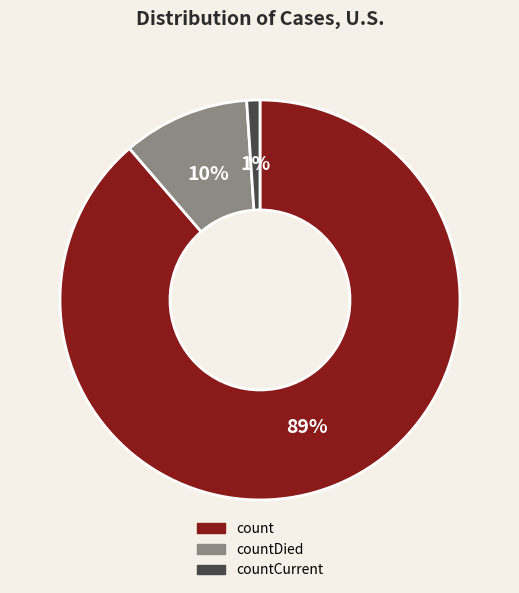

The countCurrent slice represents 14% of the pie. True or false?

False